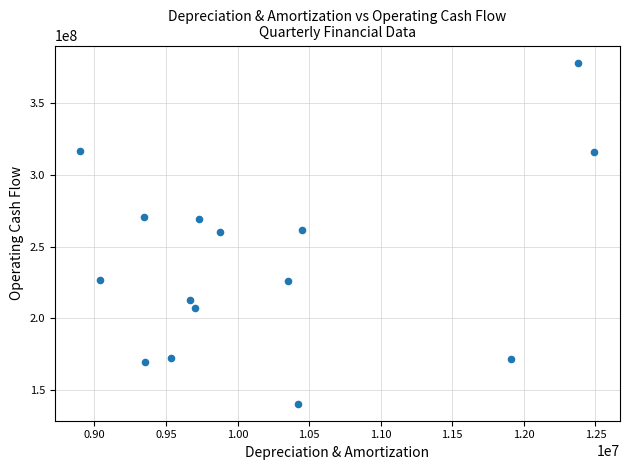

What is the range of Y values (max minus min)?

237715000